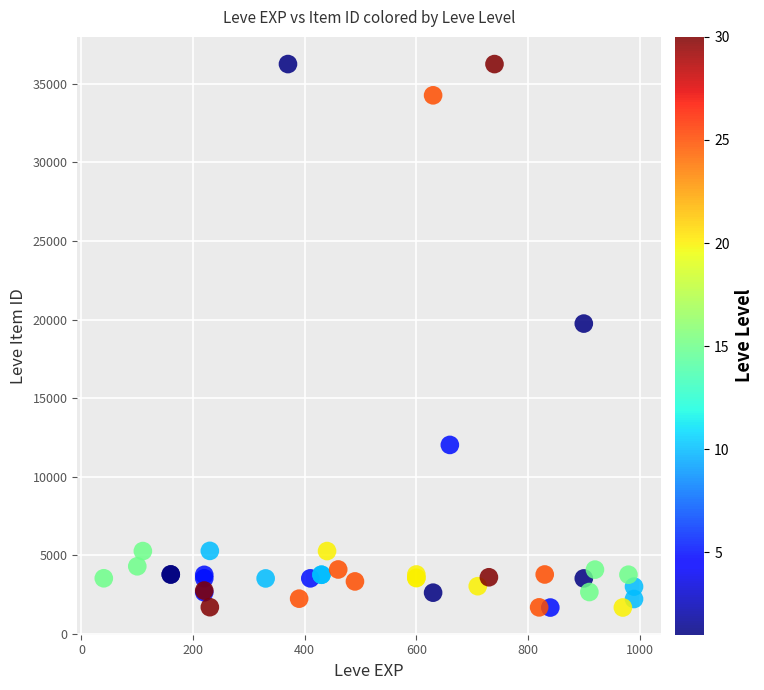

What Y value in the scatter plot is closest to 18967?

19744